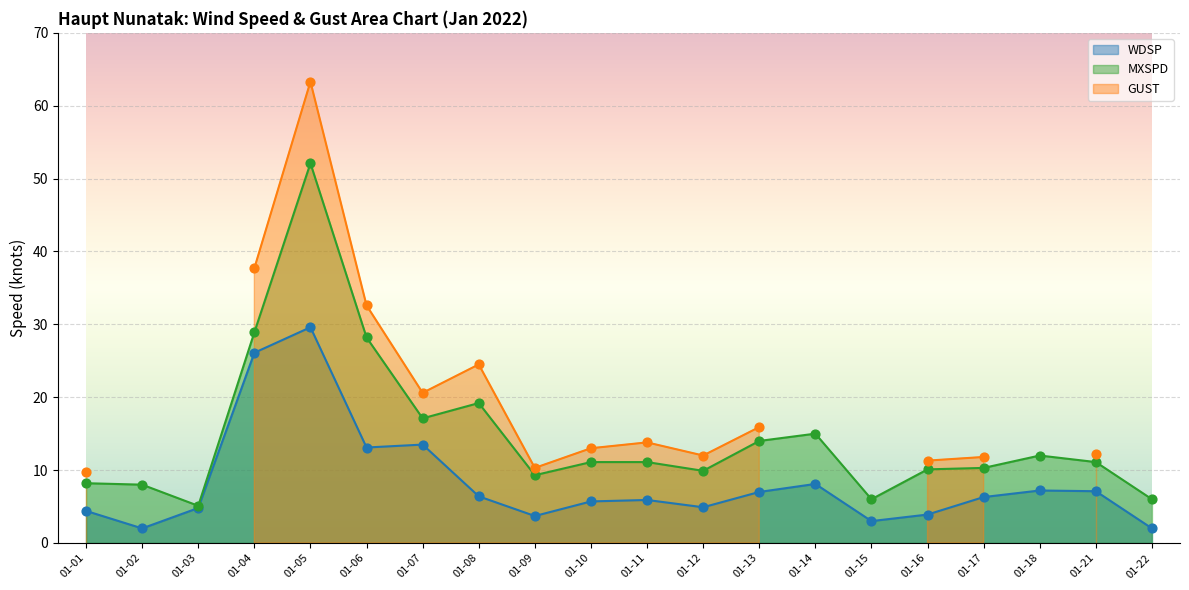

What is the minimum value for MXSPD?

5.1